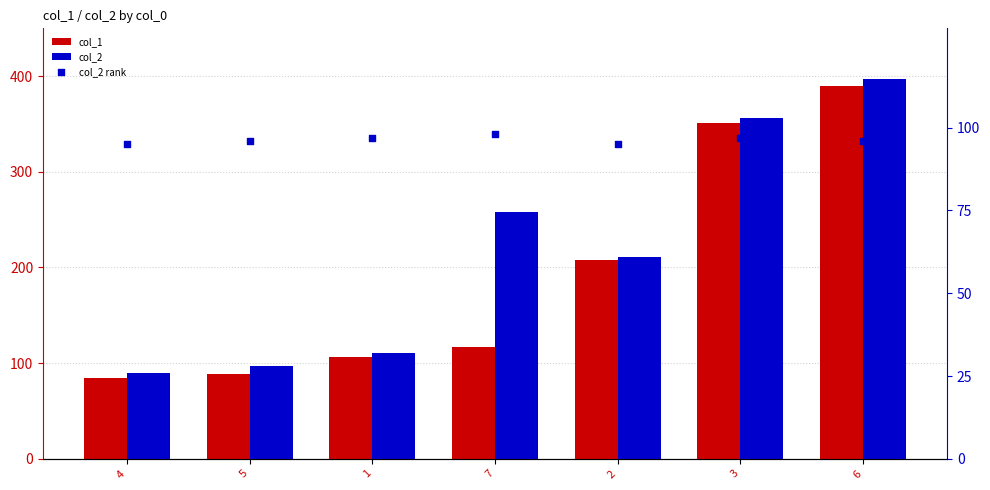

At which category is the sum across all series the highest?

6